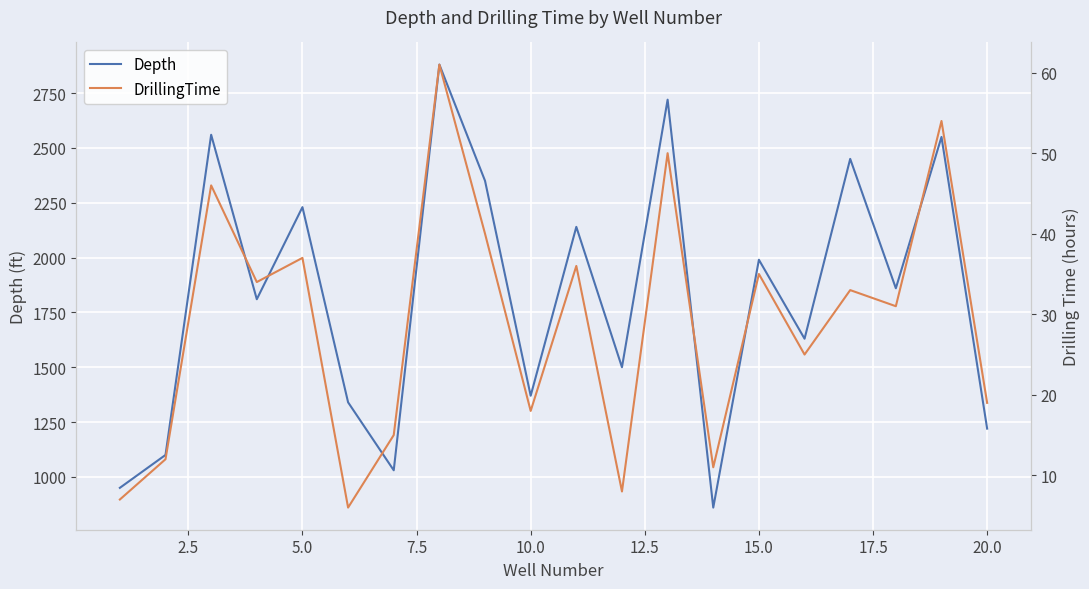

What is the average value of the Depth series?

1827